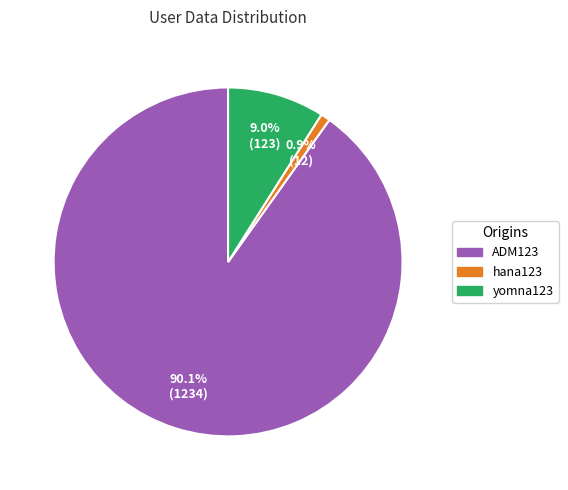

Count the number of slices in the pie.

3